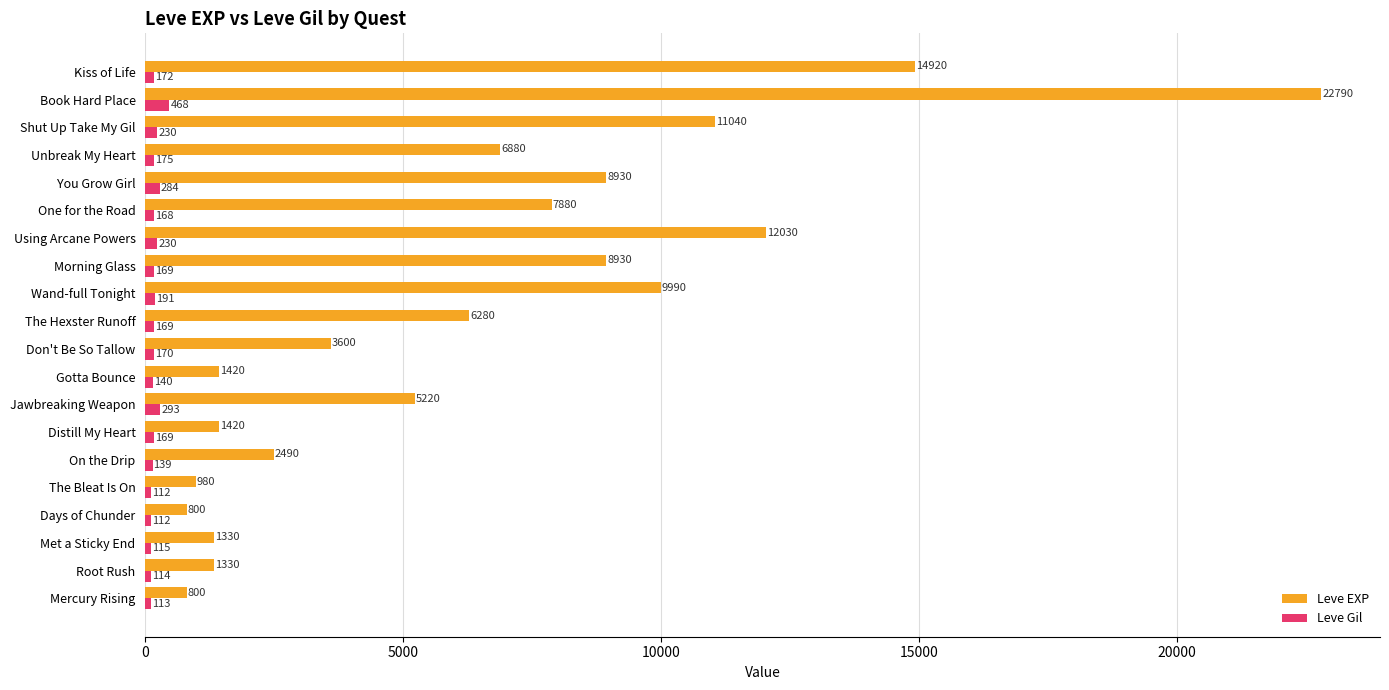

Rank the series at You Grow Girl from highest to lowest value.

Leve EXP, Leve Gil